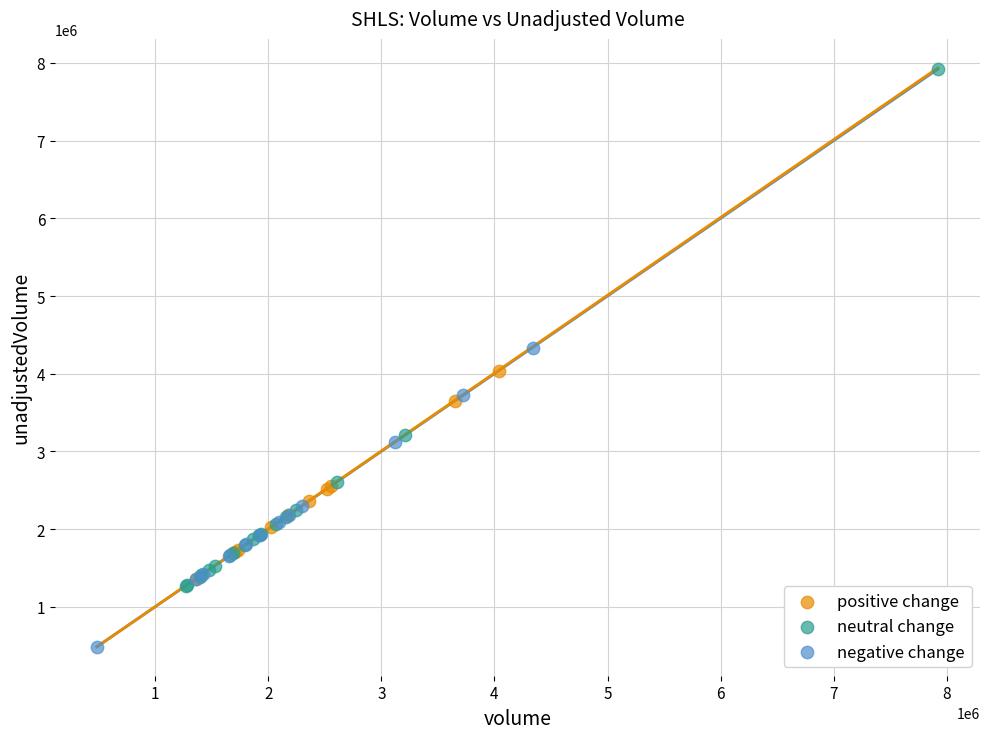

Which series has the largest Y range (max minus min)?

neutral change